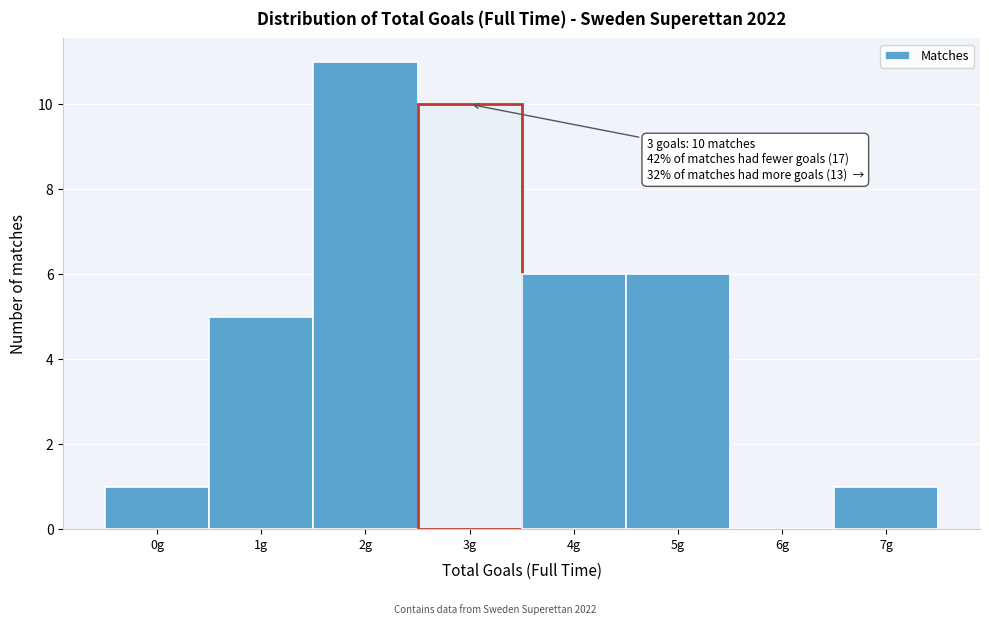

Reading left to right, extract all data points from this chart.

0g=1	1g=5	2g=11	3g=10	4g=6	5g=6	6g=0	7g=1